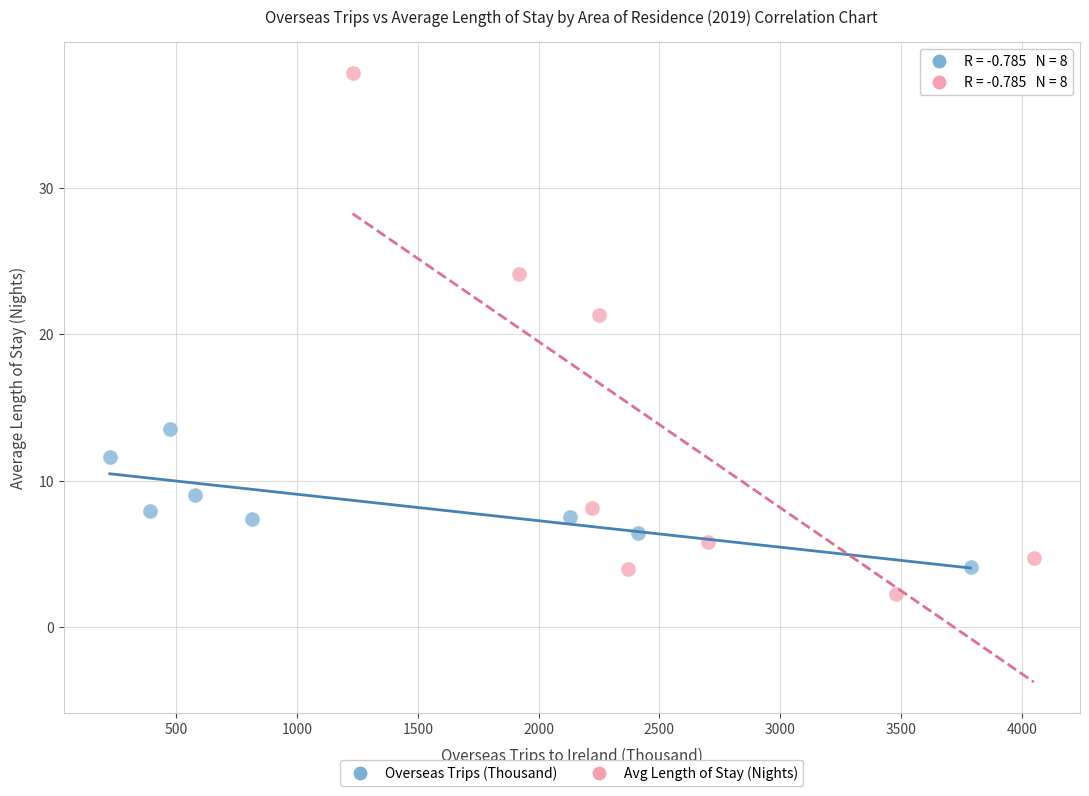

Which series has the widest spread of Y values?

Avg Length of Stay (Nights)